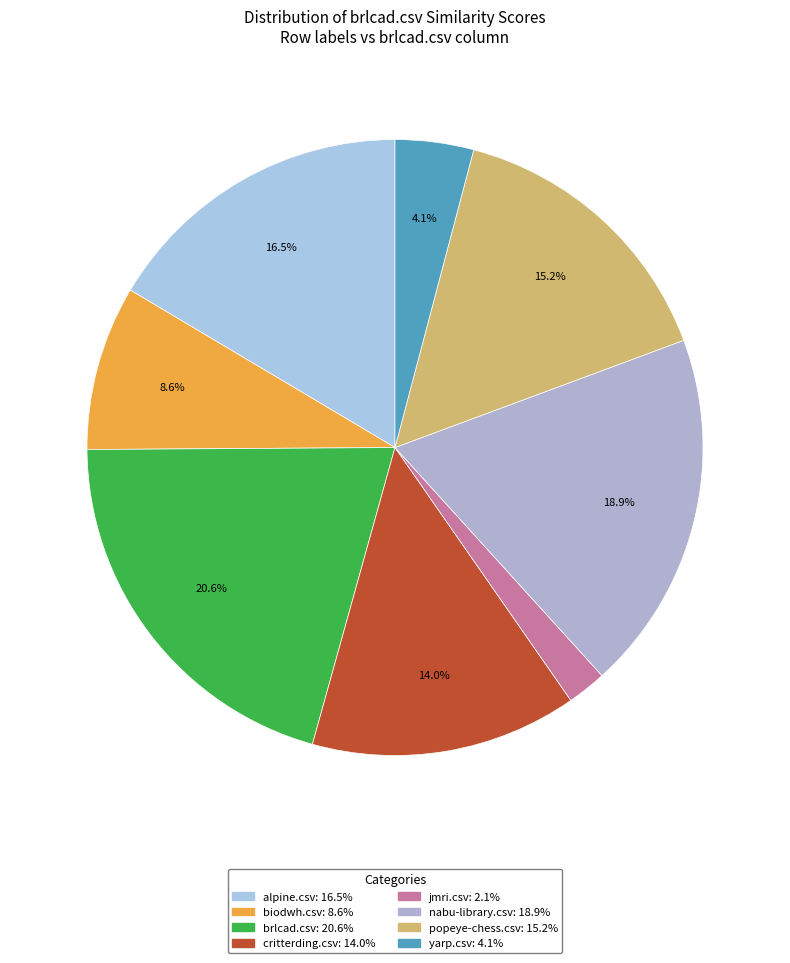

Which category has the smallest portion of the pie?

jmri.csv